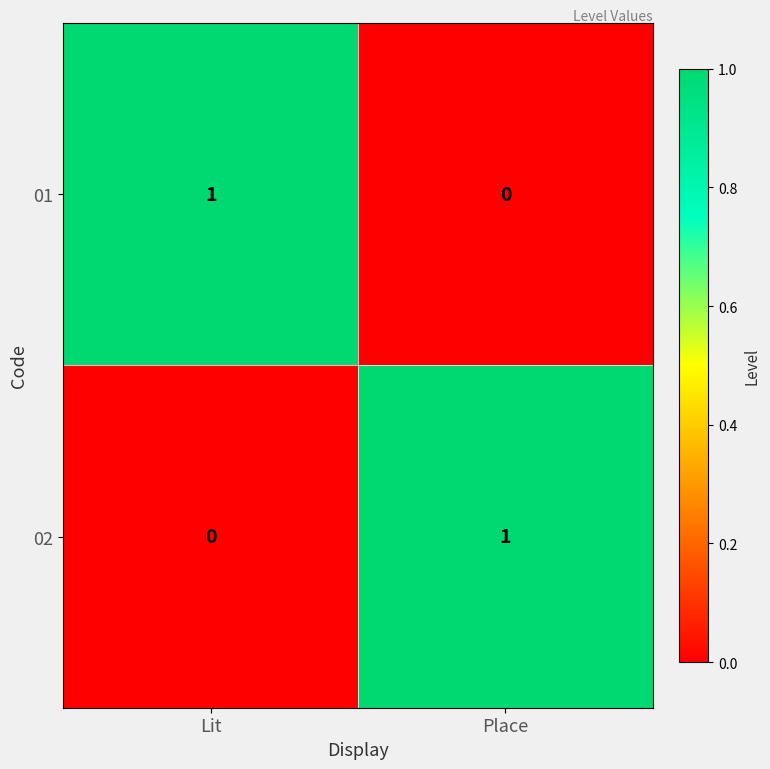

Rank the series at Lit from highest to lowest value.

01, 02